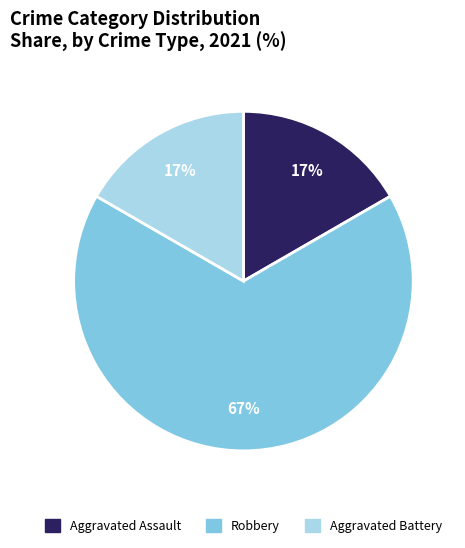

True or false: Aggravated Assault accounts for 3% of the total.

False